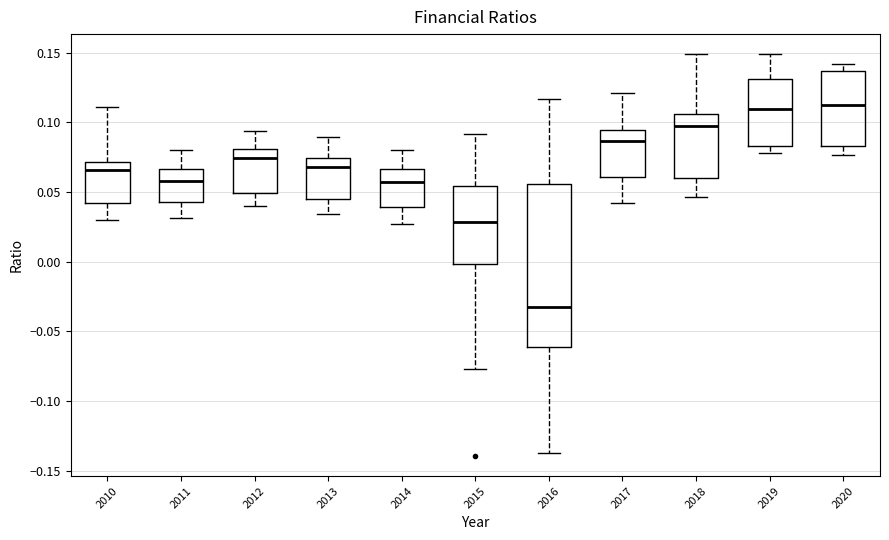

Which box is the tallest, from its lower edge to its upper edge?

2016